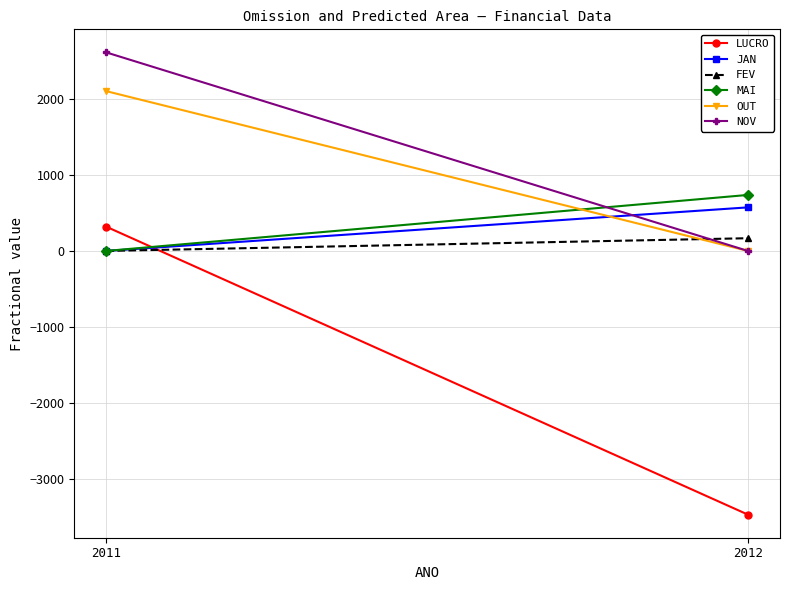

At which category does the chart reach its peak across all series?

2011